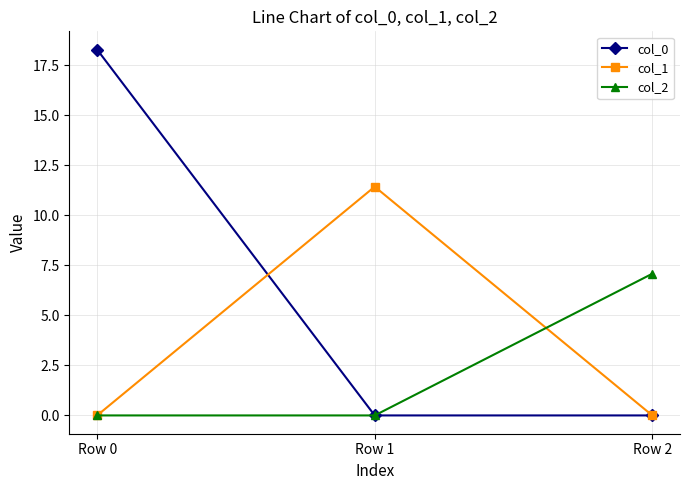

True or false: col_1 has a value of 6.3 at Row 0.

False